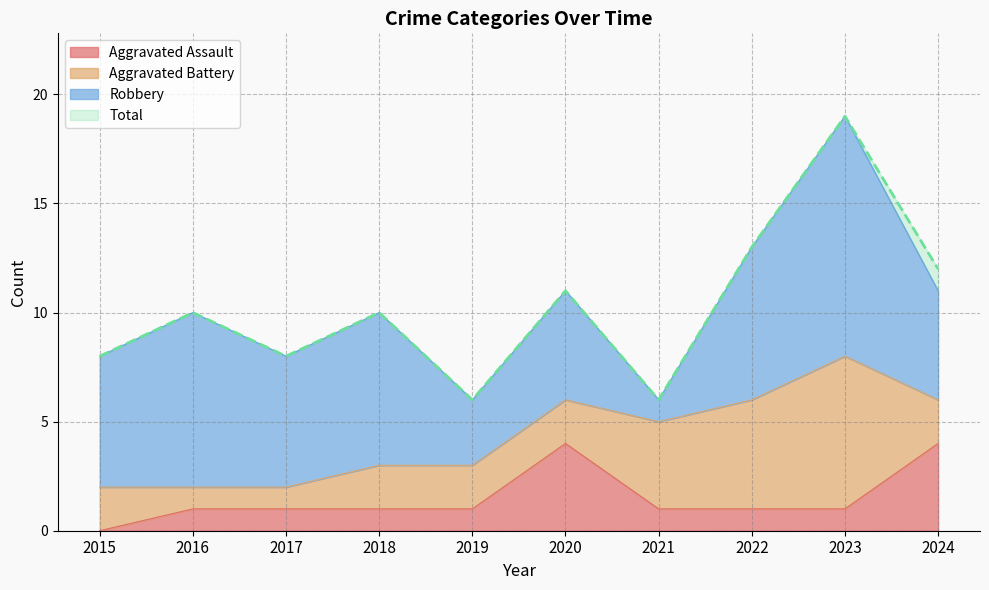

Is it true that Aggravated Assault equals -2 at 2015?

False